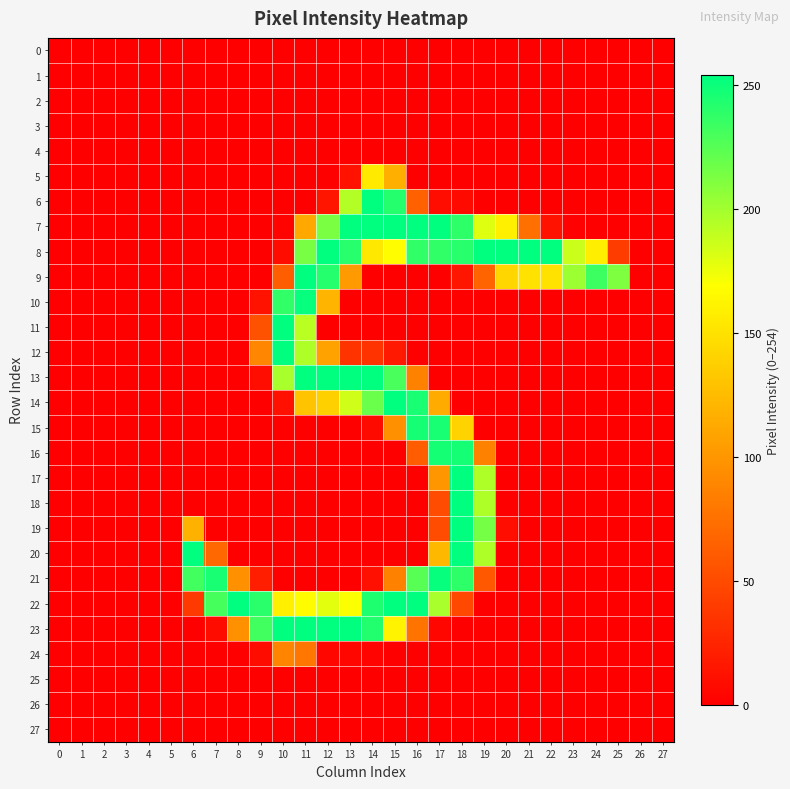

What is the spread (max minus min) of values at 17?

254